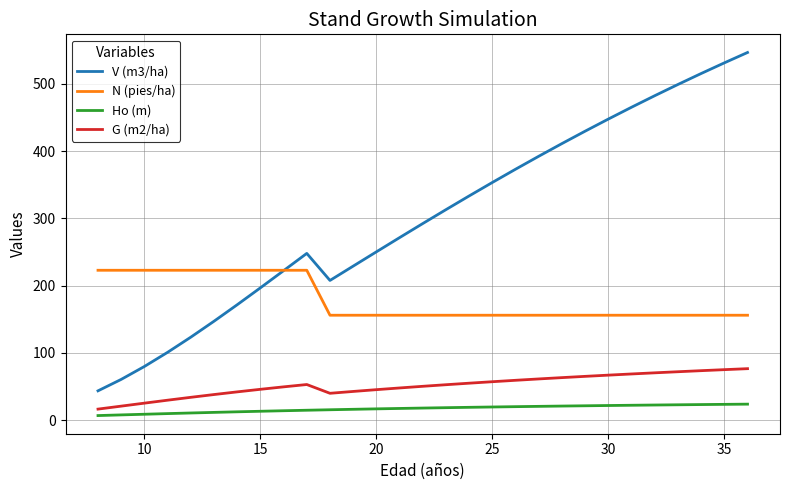

Which series has the largest range (max minus min)?

V (m3/ha)